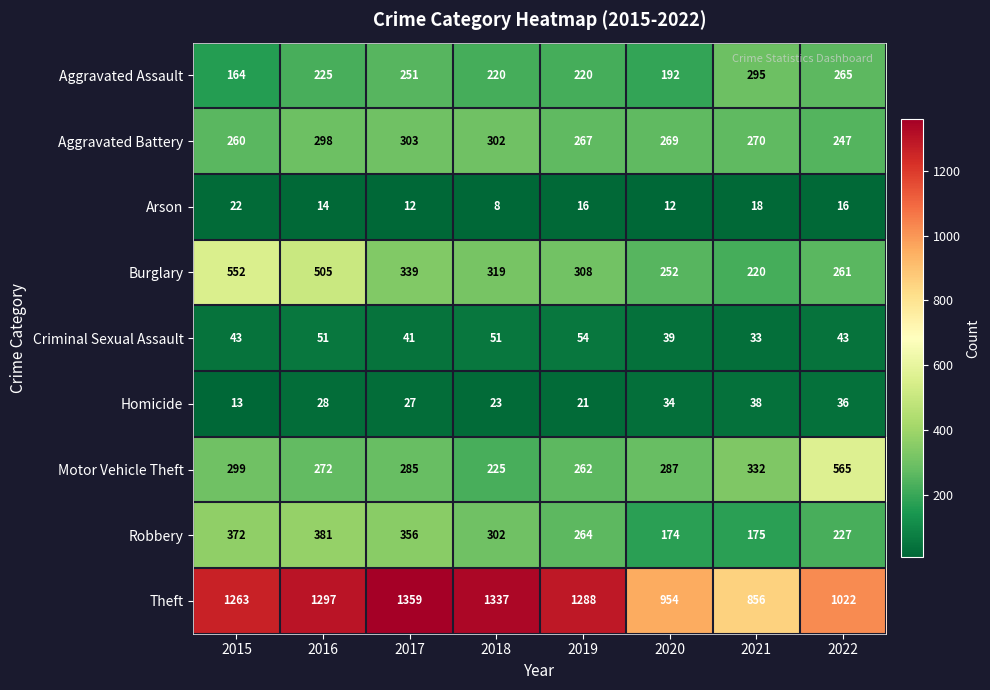

At how many categories does at least one series exceed 532?

8